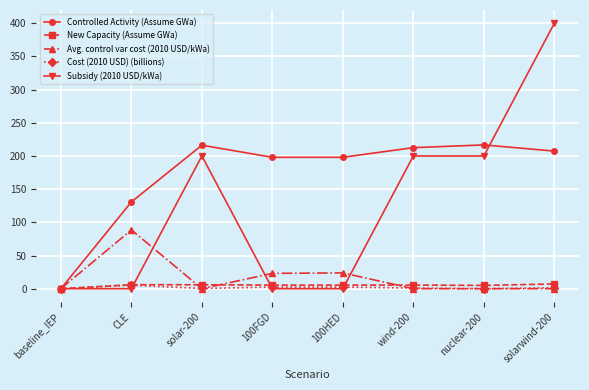

What is the sum of all Avg. control var cost (2010 USD/kWa) values?

135.5